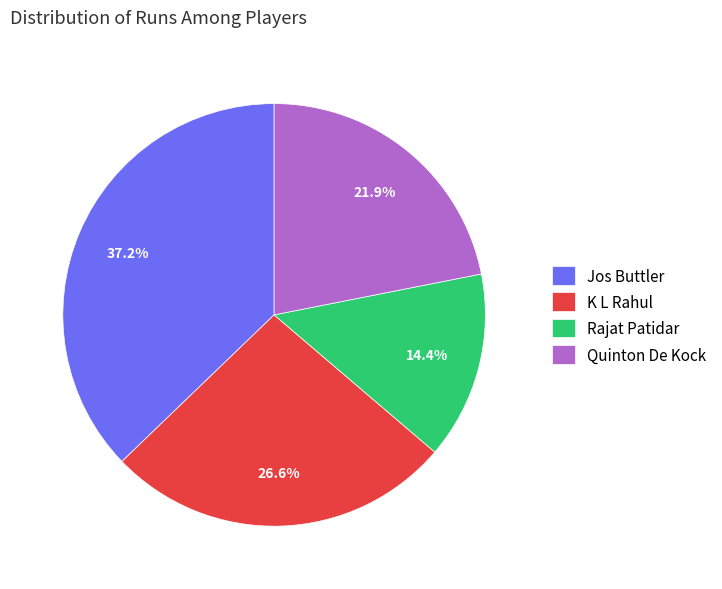

To the nearest percent, what is the average slice percentage?

25%